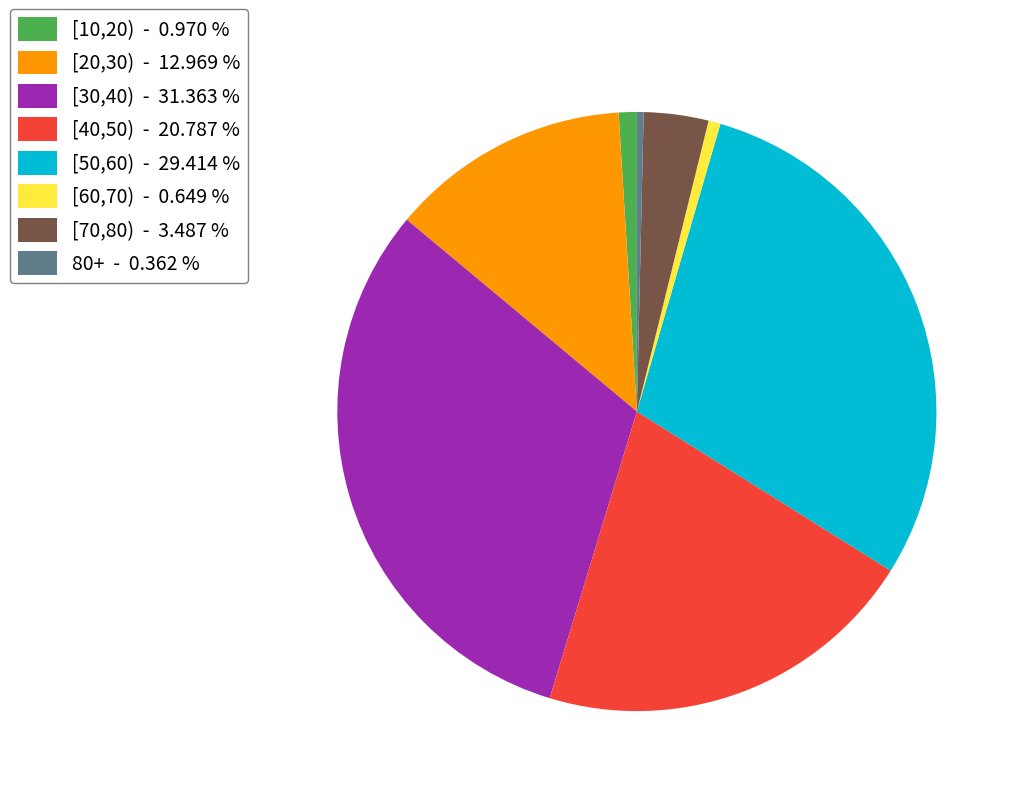

Is 80+ - 0.362 % the majority of the pie?

No